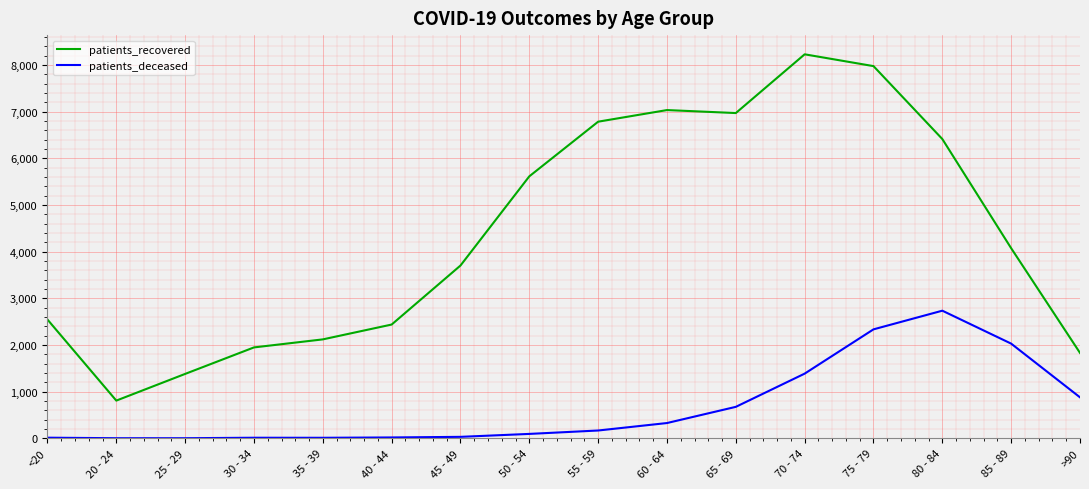

At which category is the sum across all series the highest?

75 - 79